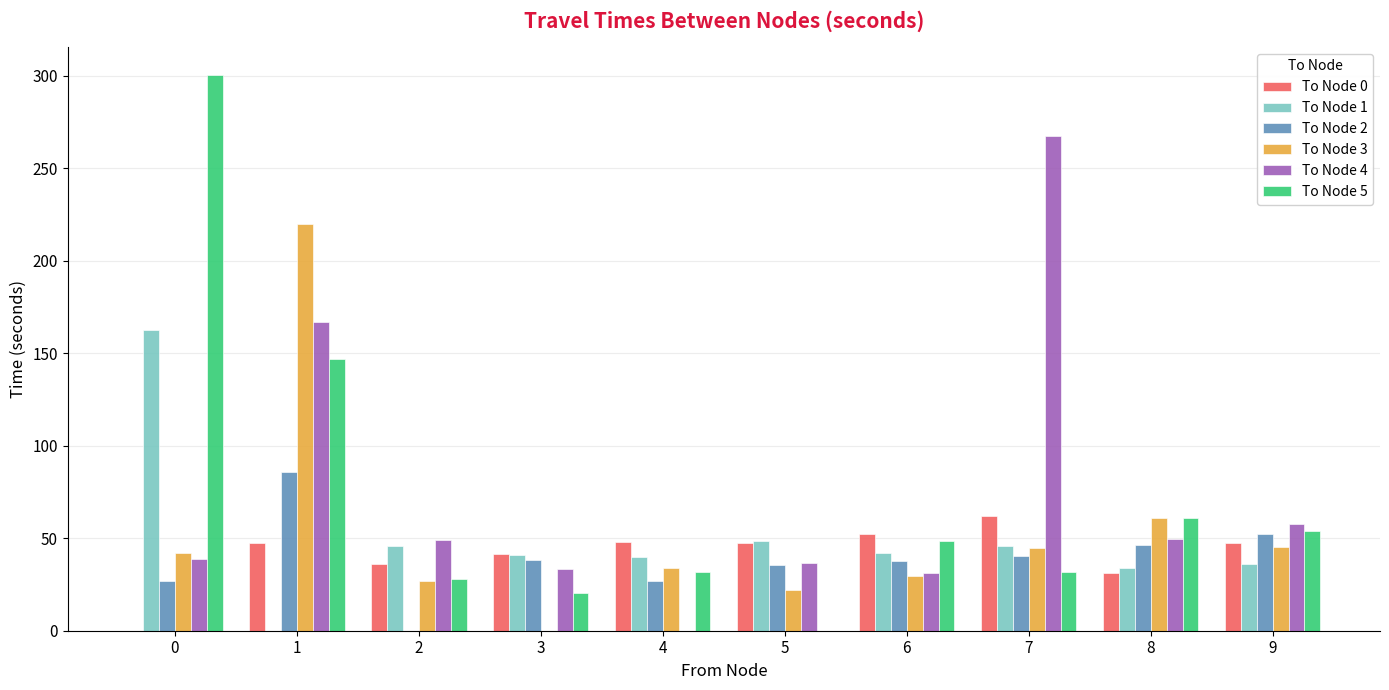

What is the sum of all To Node 2 values?

390.2